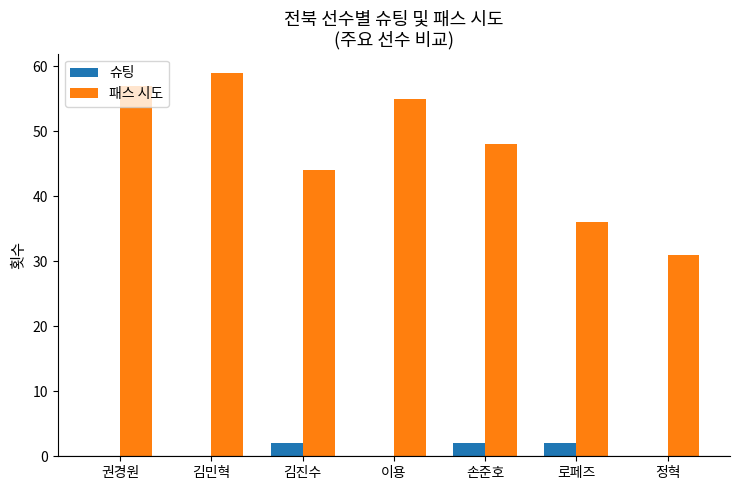

How many categories are shown in the chart?

7